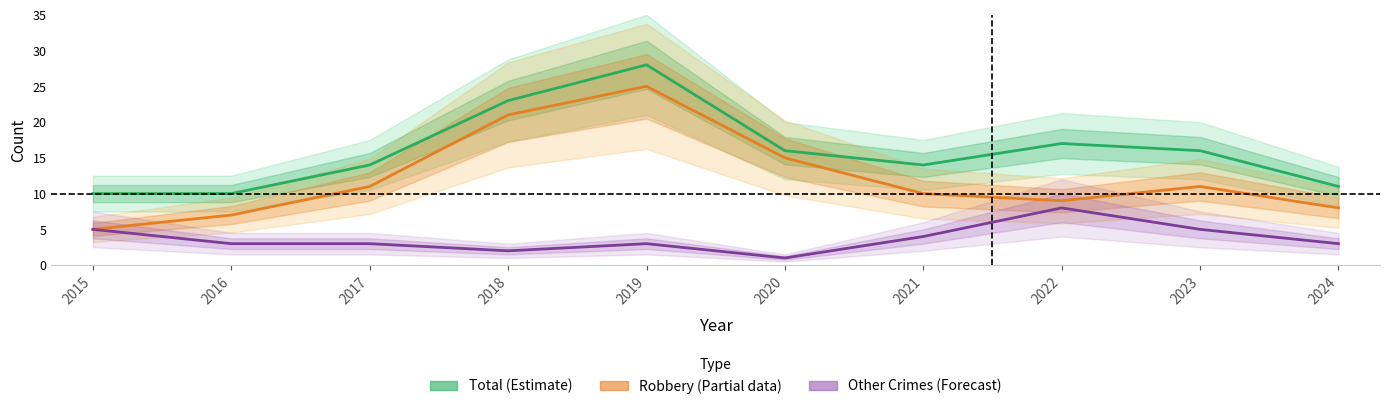

What is the total value across all series at 2020?

32